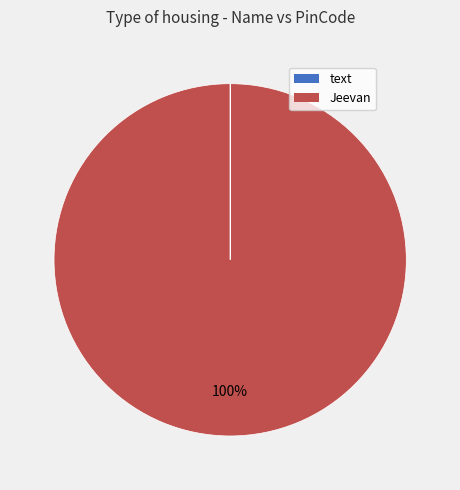

Is it true that Jeevan is 91% of the pie?

False